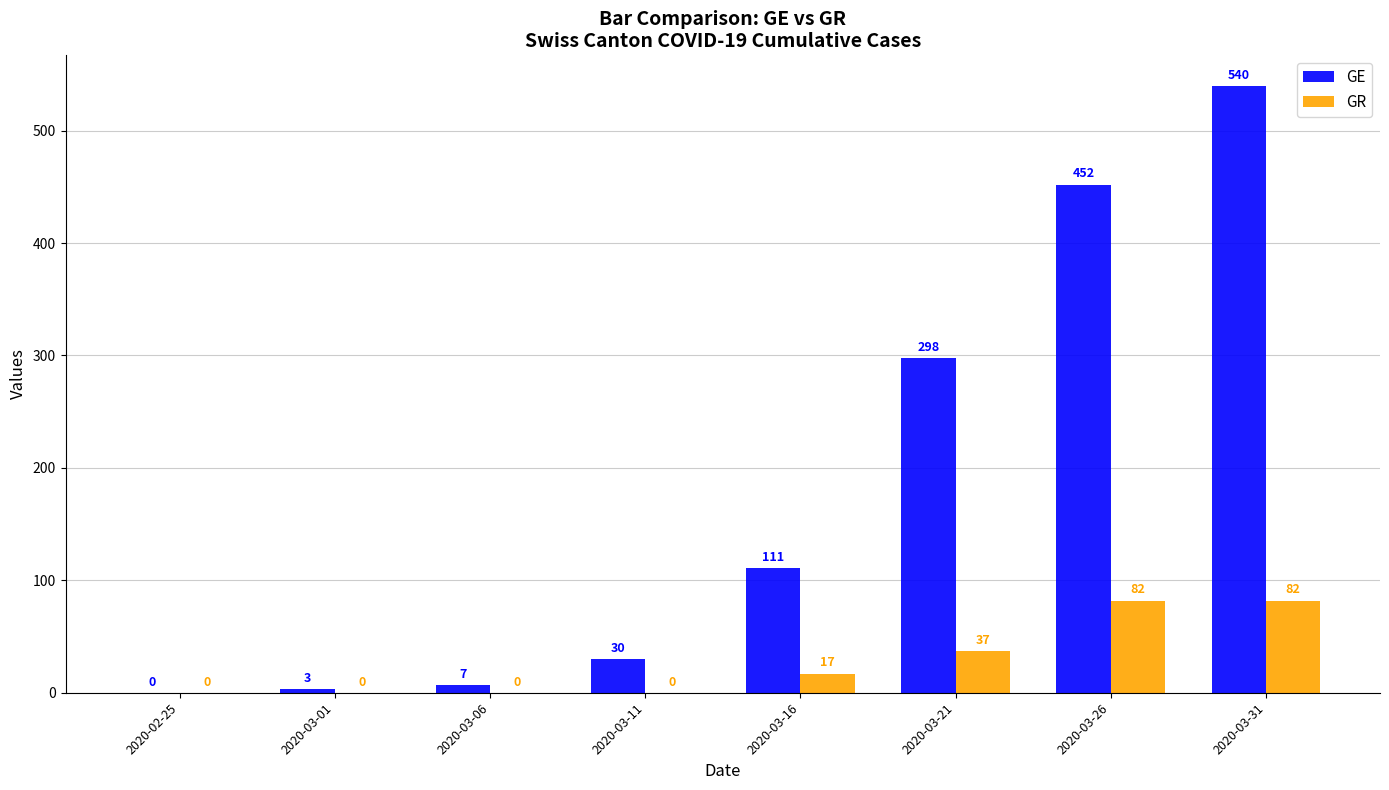

What is the sum of the GR values at 2020-03-21 and 2020-02-25?

37